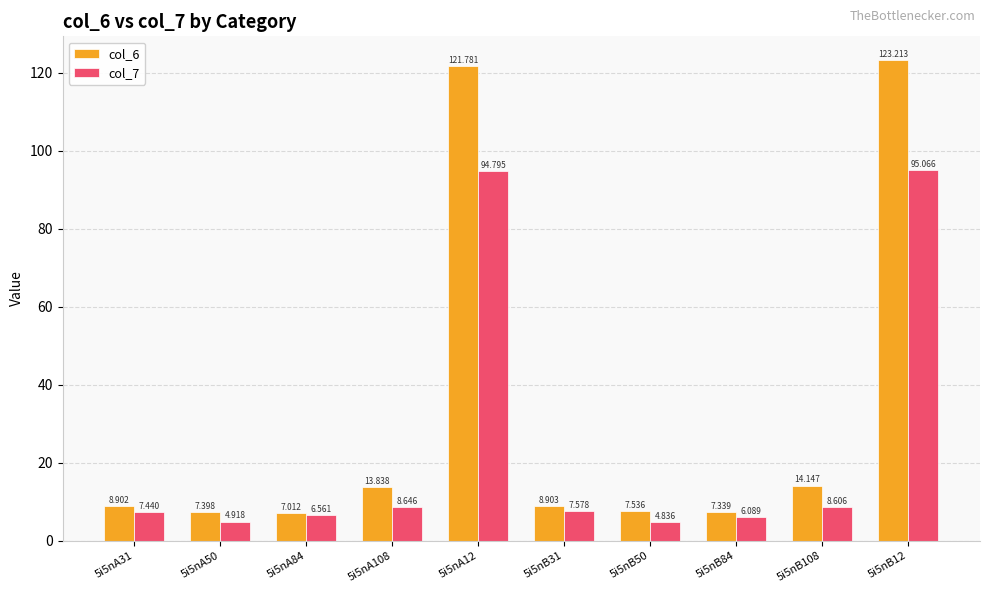

Reading left to right, transcribe all the data shown in this chart.

col_6: 8.9	7.4	7.0	13.8	121.8	8.9	7.5	7.3	14.1	123.2
col_7: 7.4	4.9	6.6	8.6	94.8	7.6	4.8	6.1	8.6	95.1